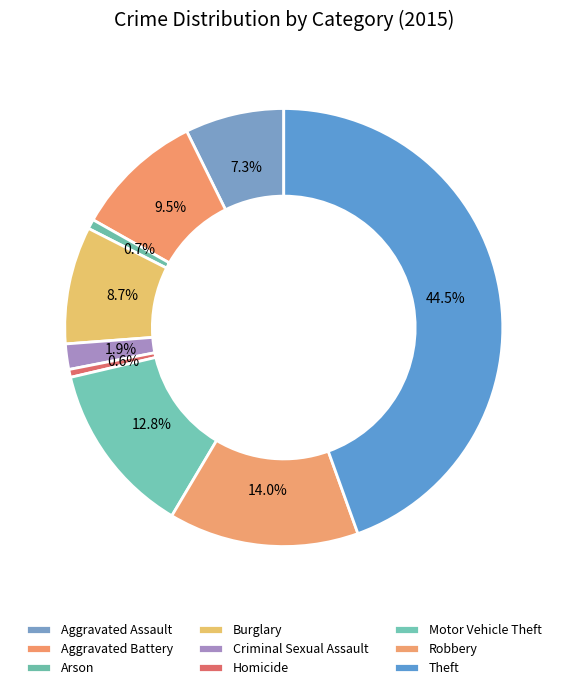

To the nearest percent, what is the combined percentage of Arson and Criminal Sexual Assault?

3%